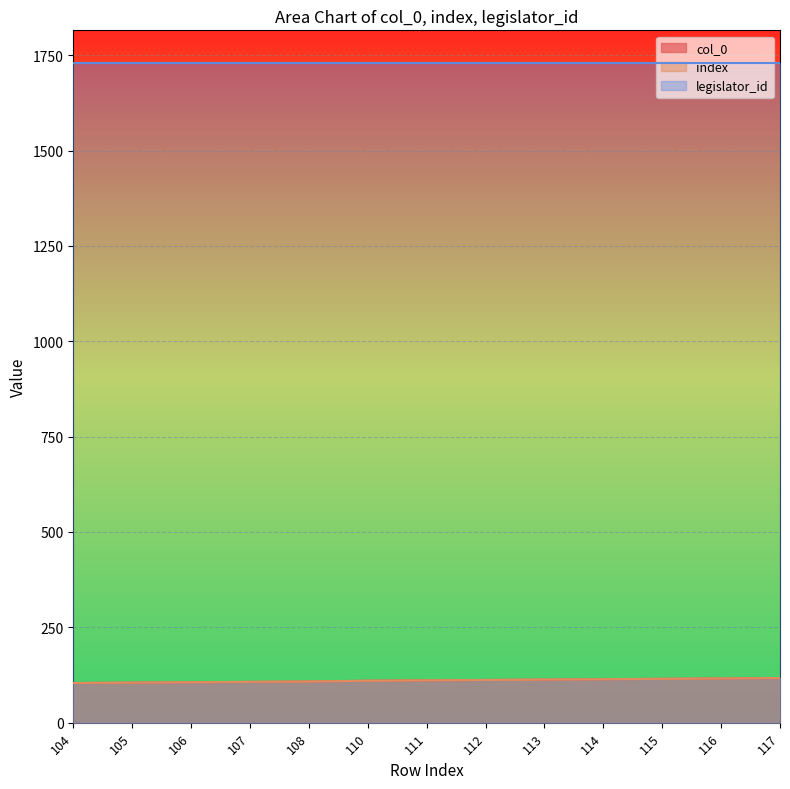

True or false: col_0 and index intersect in this chart.

False